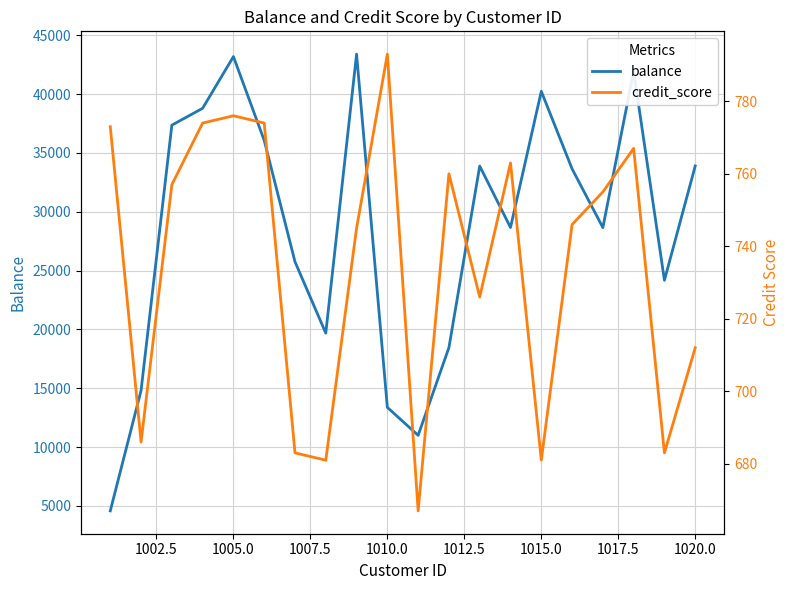

True or false: balance and credit_score intersect in this chart.

False